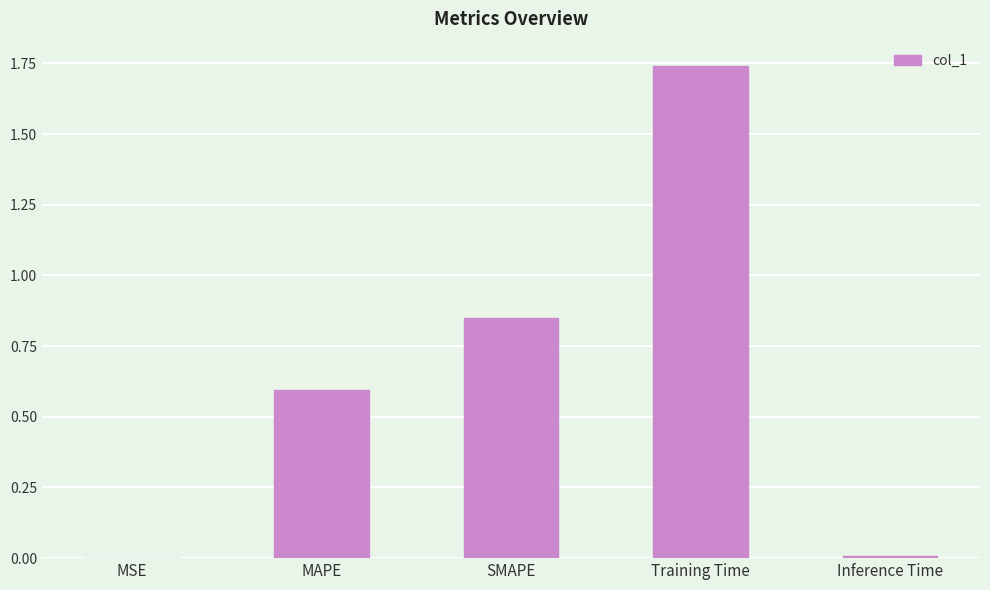

What is the sum of all values?

3.2